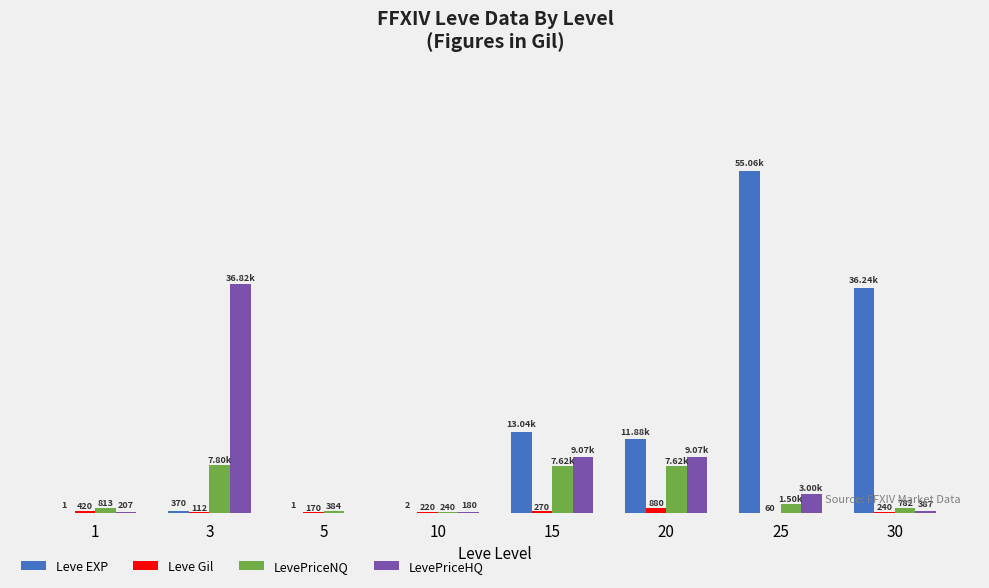

Between 3 and 10, which series saw the biggest shift?

LevePriceHQ